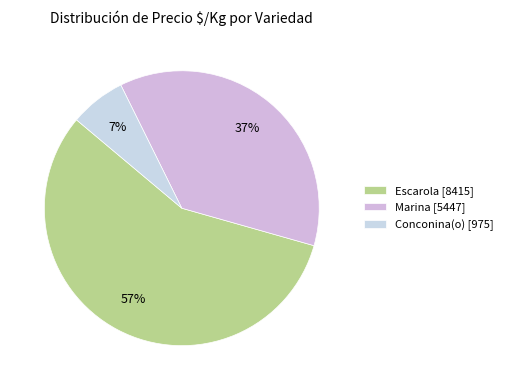

How many segments does this pie chart have?

3